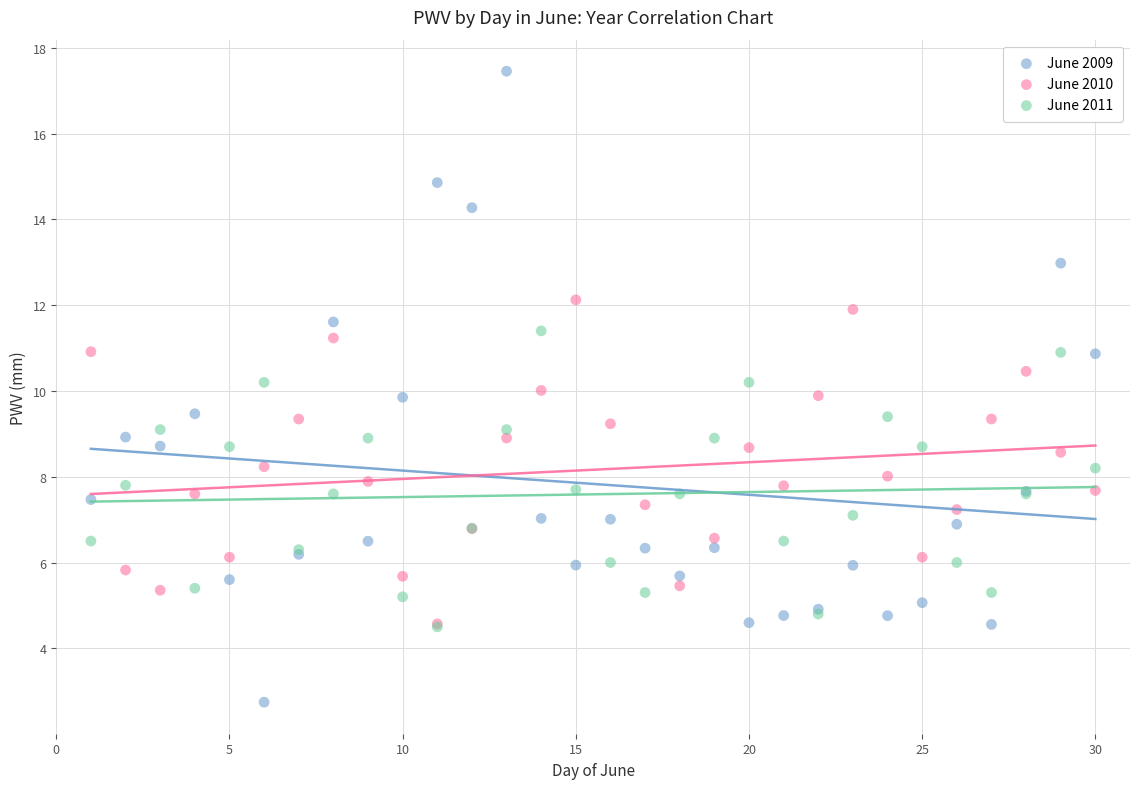

What are all the series names shown in the legend?

June 2009, June 2010, June 2011